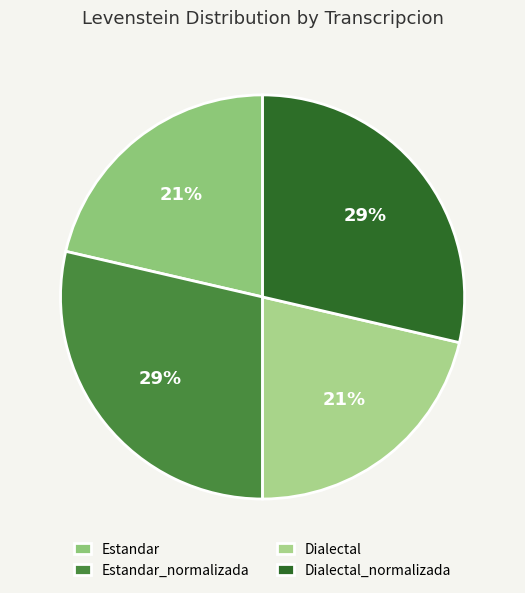

Count the number of slices in the pie.

4